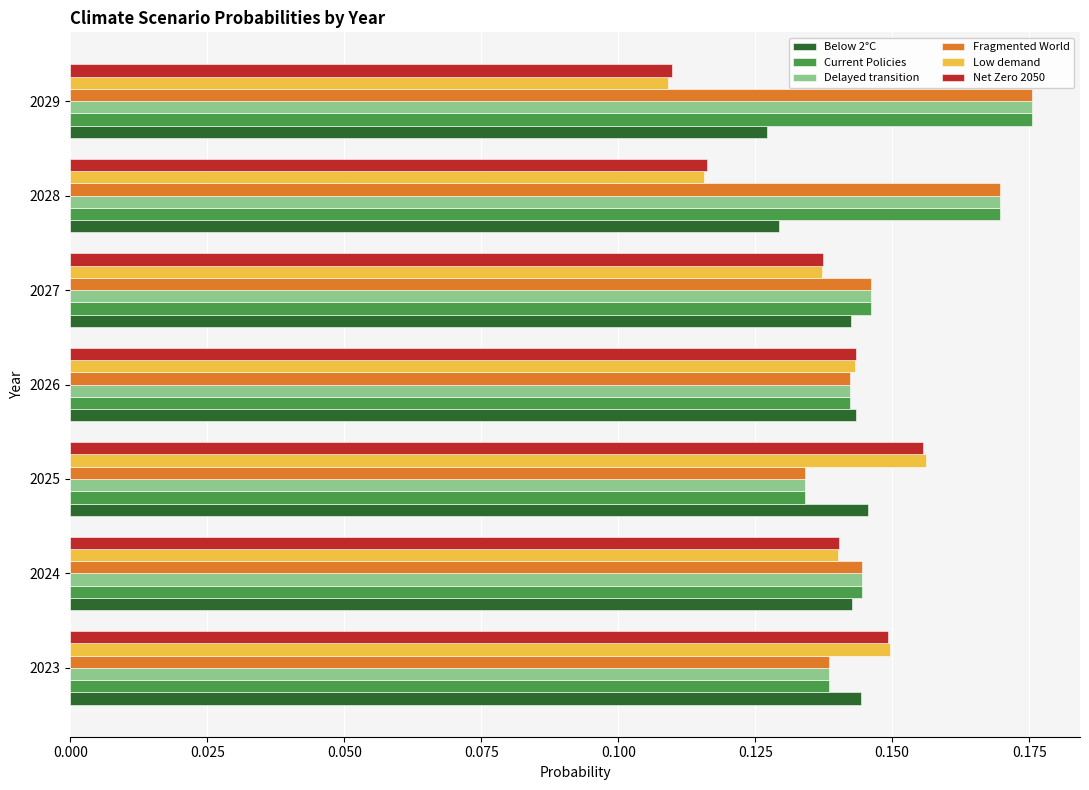

At which category does the chart reach its minimum across all series?

2029